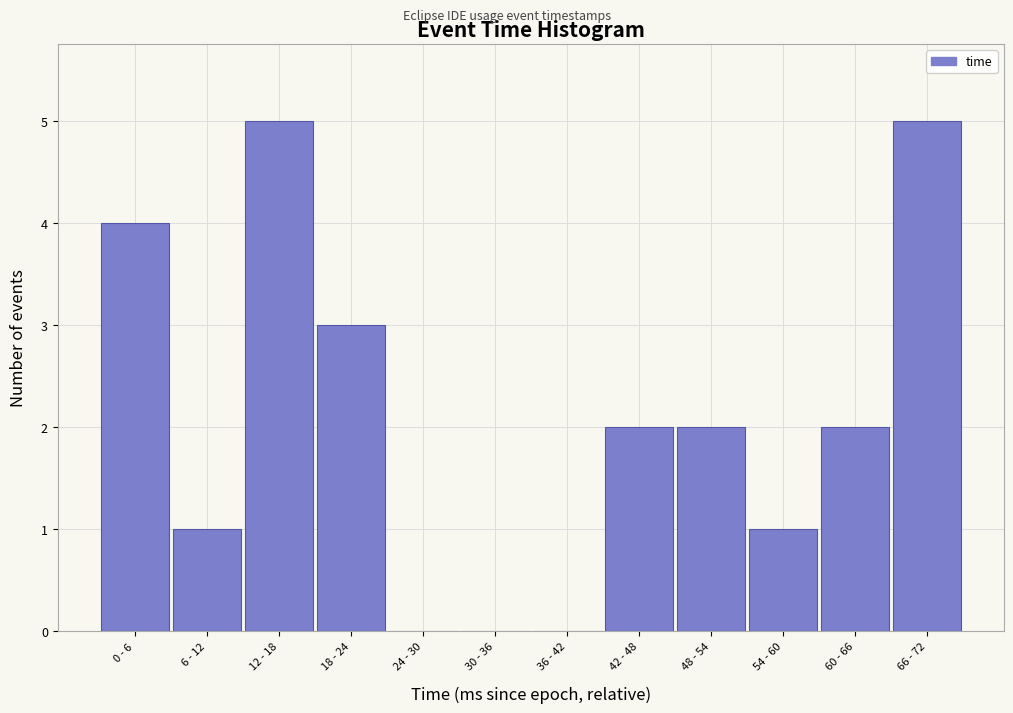

Reading left to right, transcribe all the data shown in this chart.

0 - 6=4	6 - 12=1	12 - 18=5	18 - 24=3	24 - 30=0	30 - 36=0	36 - 42=0	42 - 48=2	48 - 54=2	54 - 60=1	60 - 66=2	66 - 72=5